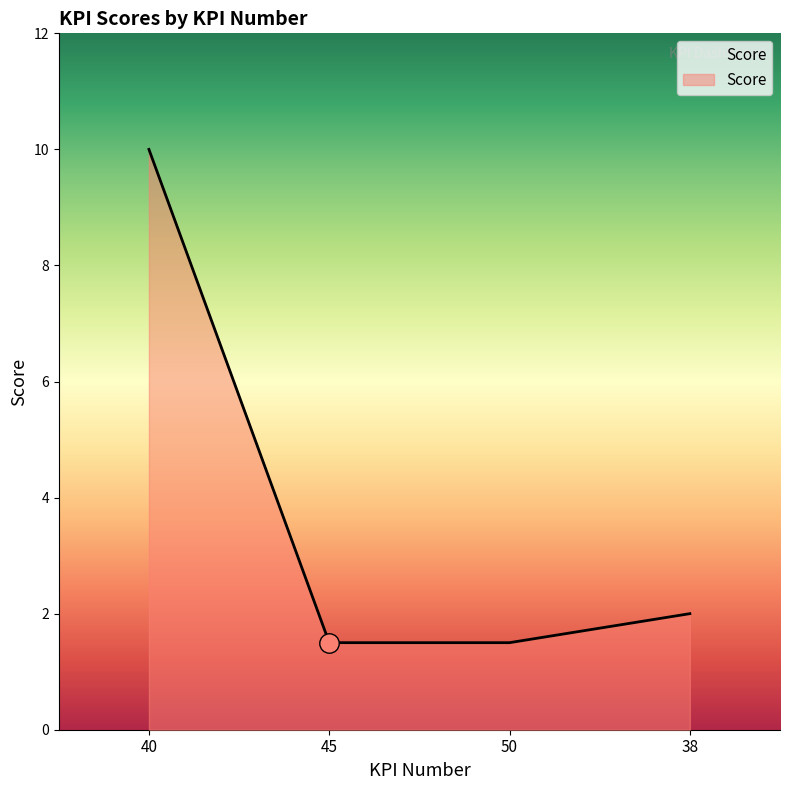

How many series are shown in this chart?

1